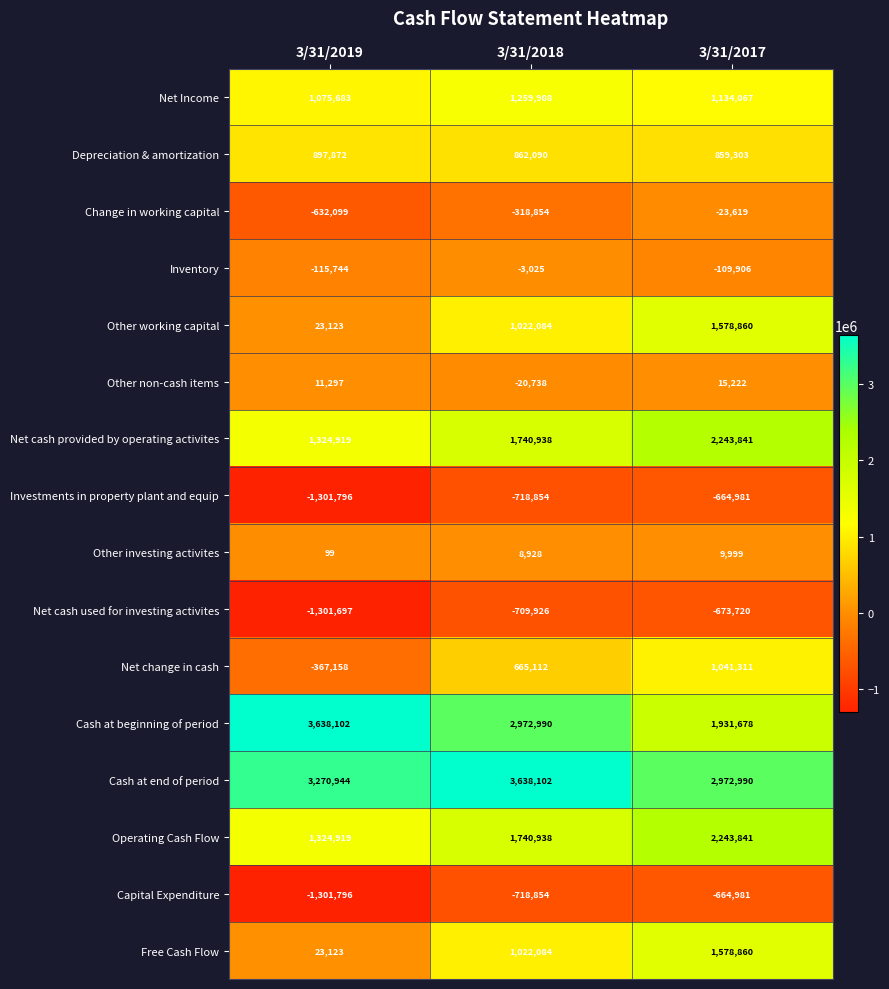

Count the Operating Cash Flow values in the range 1324919 to 2243841.

3